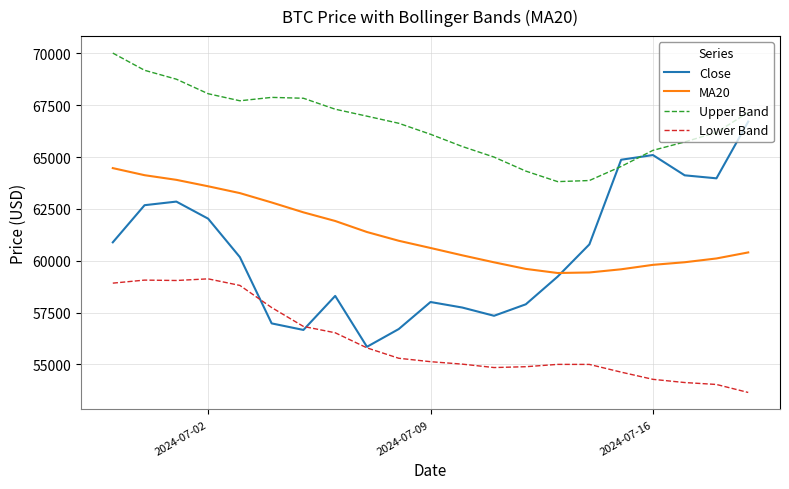

Rank the series by their maximum value, from highest to lowest.

Upper Band, Close, MA20, Lower Band